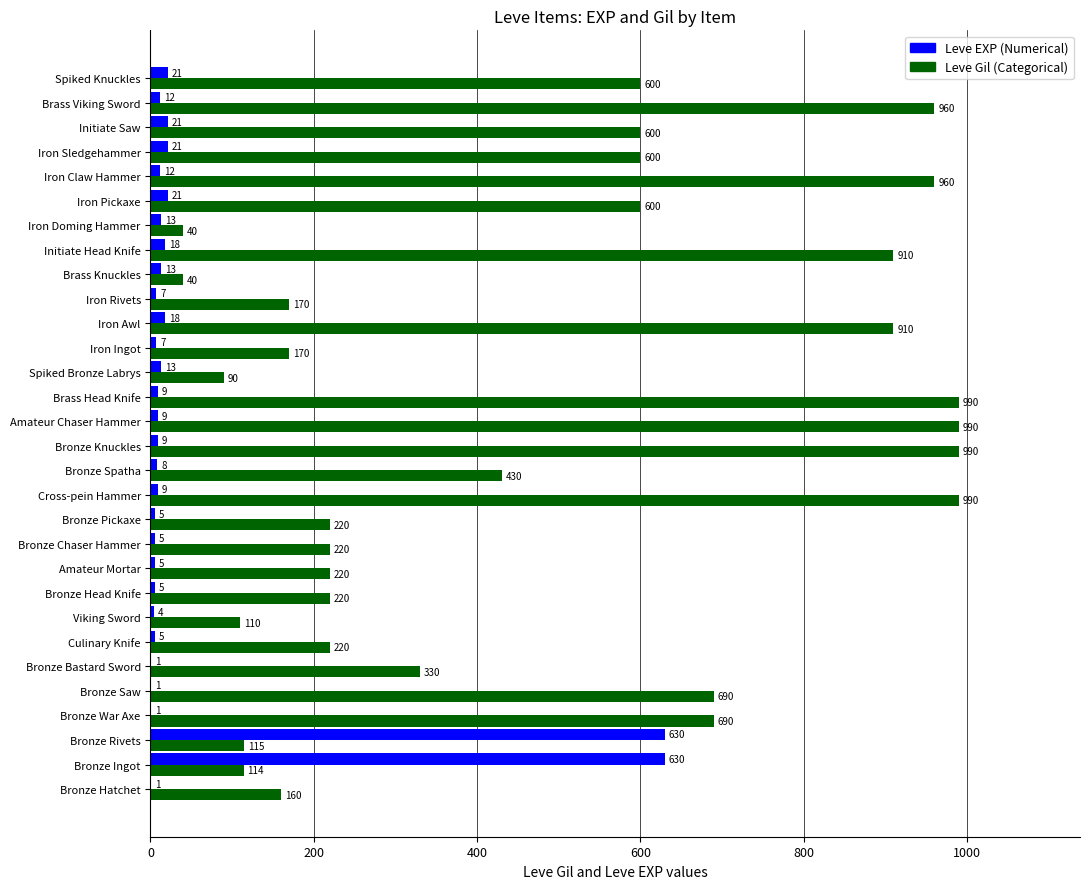

What are all the series names shown in the legend?

Leve EXP (Numerical), Leve Gil (Categorical)